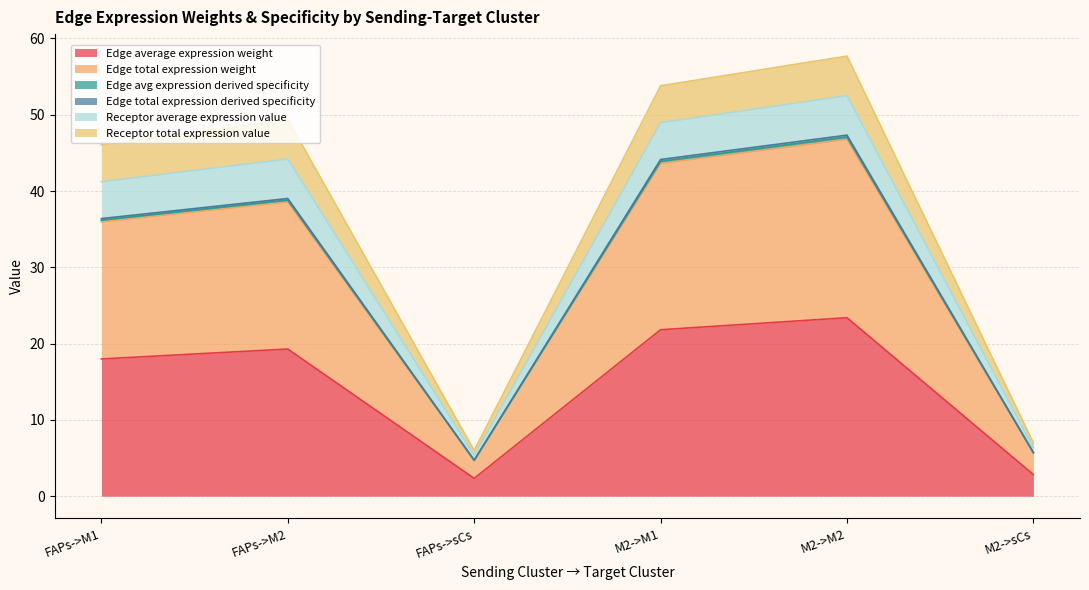

At how many categories does at least one series exceed 39?

4